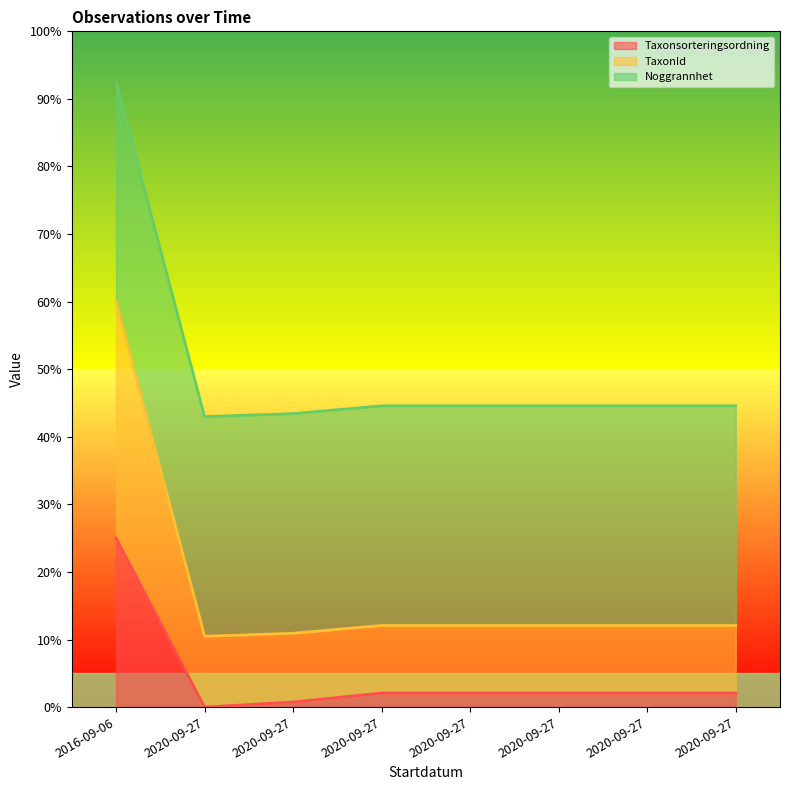

Where is the first local minimum for TaxonId?

2020-09-27